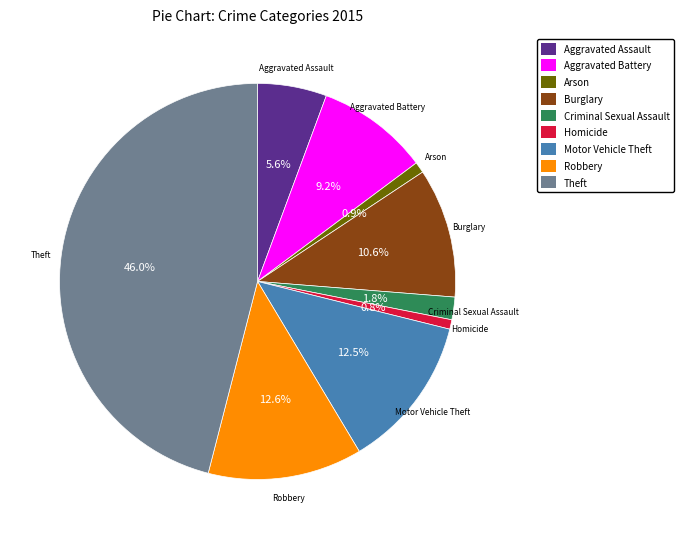

To the nearest percent, what is the difference between the largest and smallest slice percentages?

45%